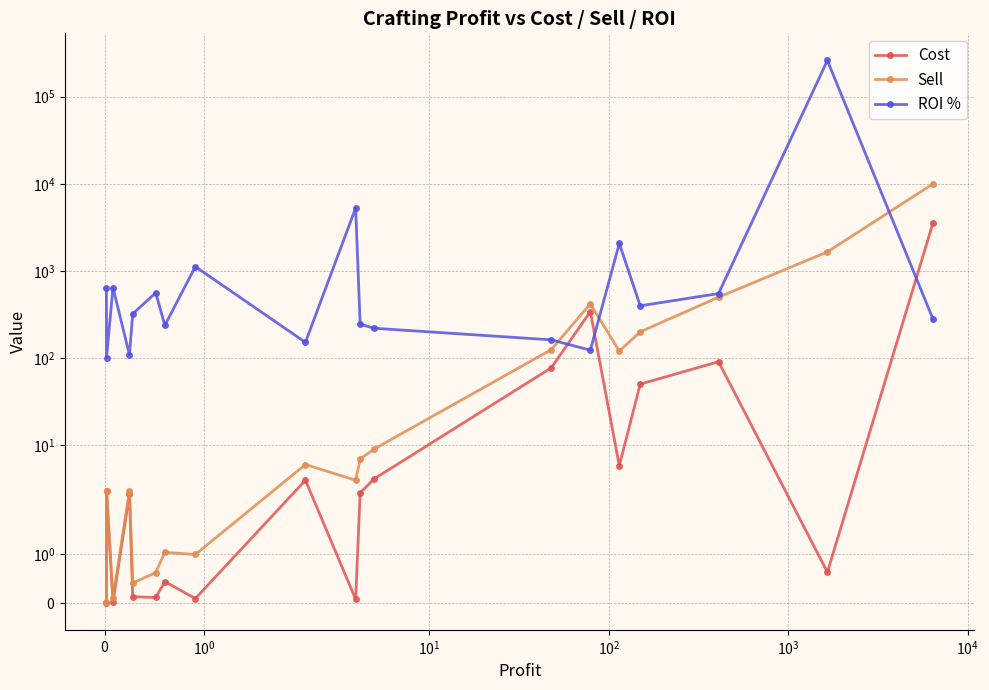

Which series ends up on top after the final intersection of ROI % and Sell?

Sell